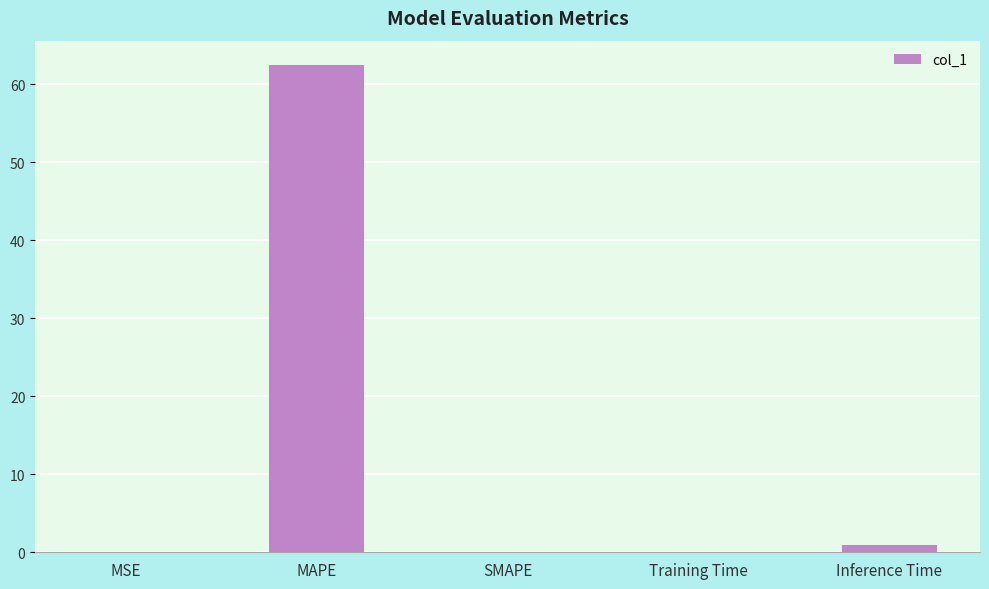

Is it true that the value at MAPE is 90.8?

False